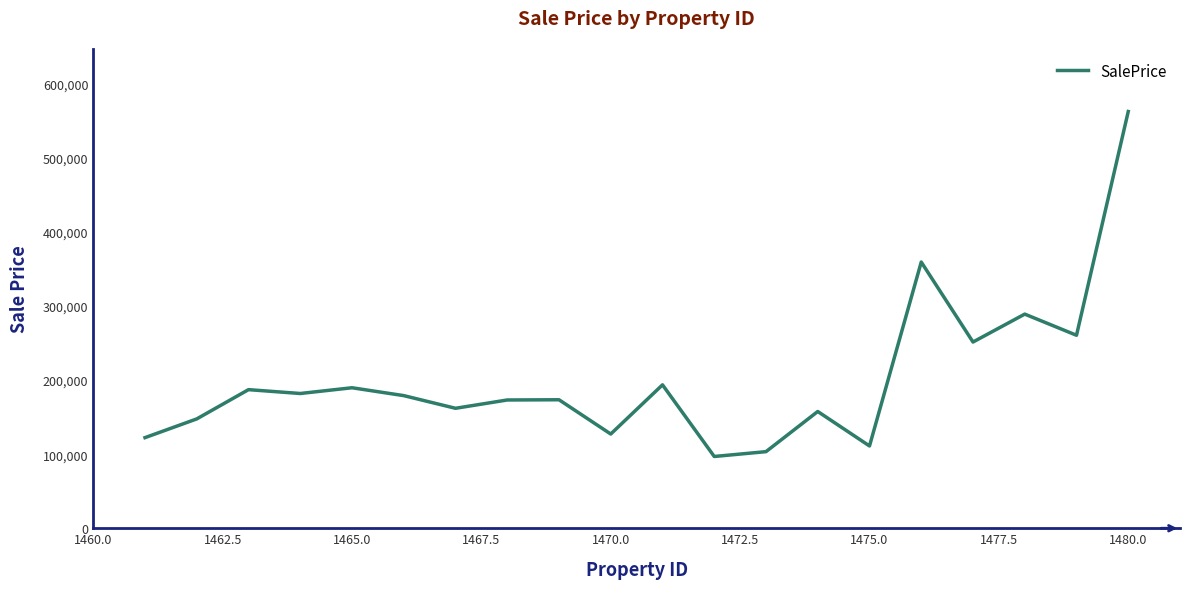

What is the average value?

201464.2